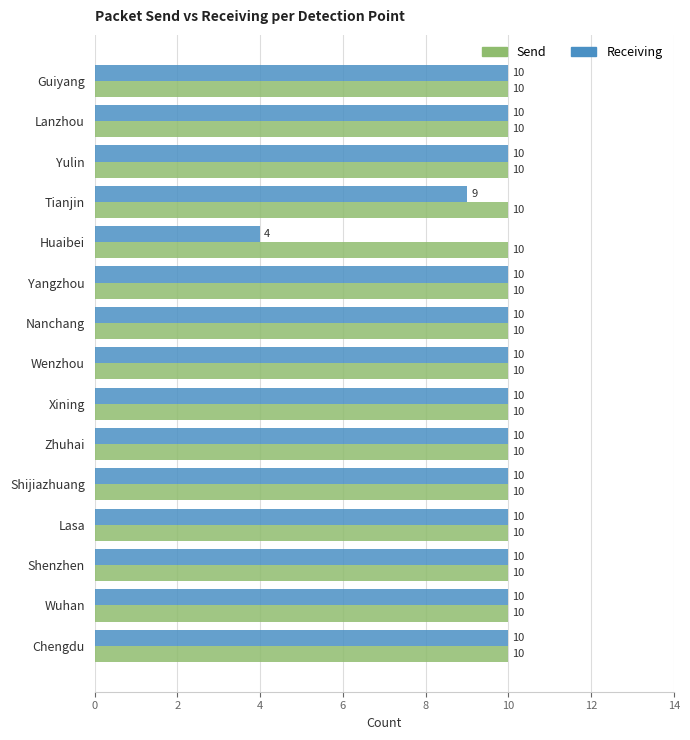

What is the greatest value displayed?

10